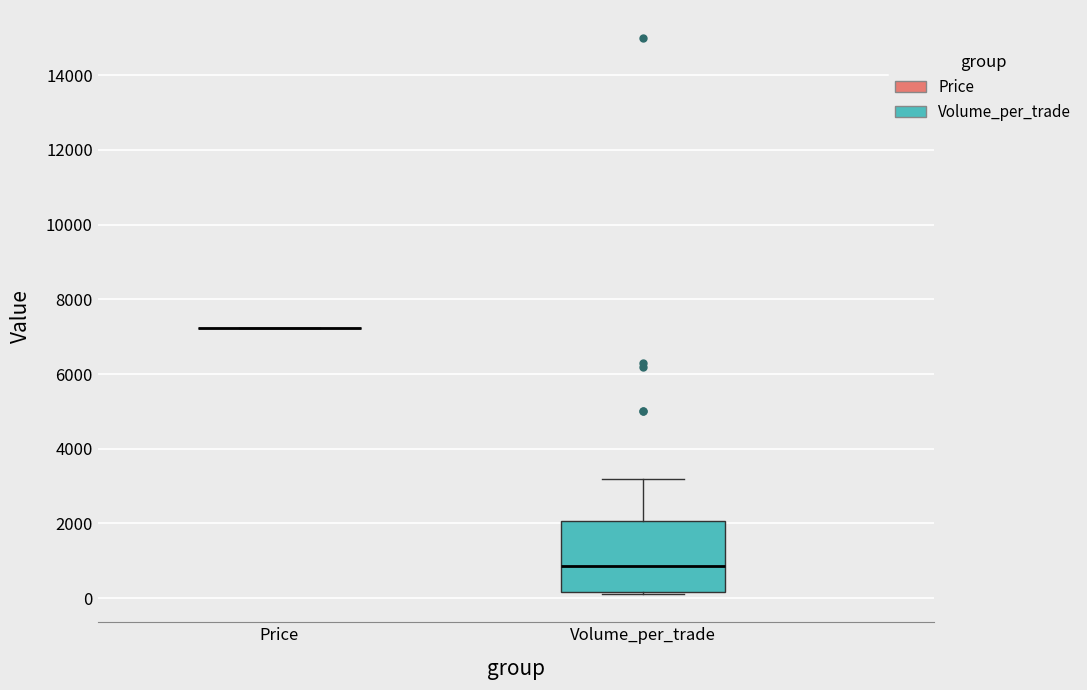

Reading left to right, read every box against the y-axis: the position of its median line, the range the box covers, and the ends of its whiskers. The values are not printed on the chart, so give them approximately, as read against the axis.

Price: box collapsed to a line at 7200, whiskers 7200 to 7200
Volume_per_trade: median 800, box 200 to 2000, whiskers 200 (just below the box's lower edge) to 3200